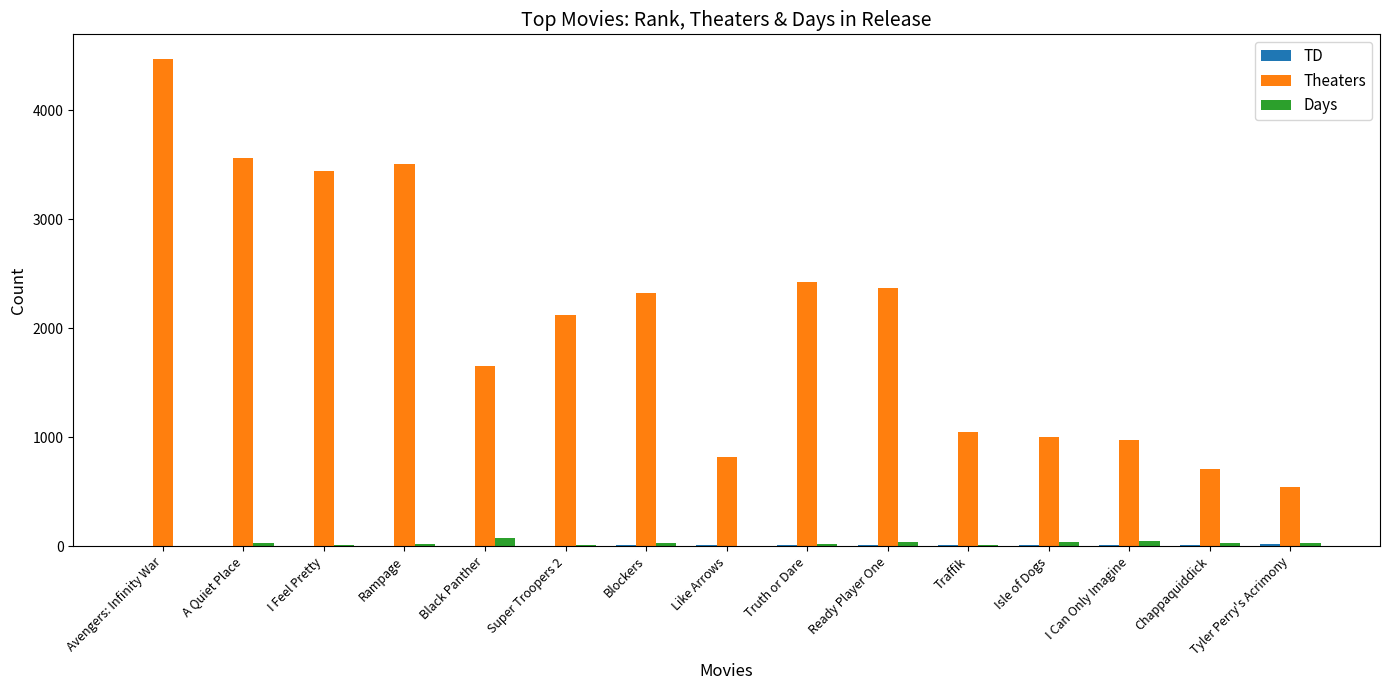

At which category is the sum across all series the highest?

Avengers: Infinity War